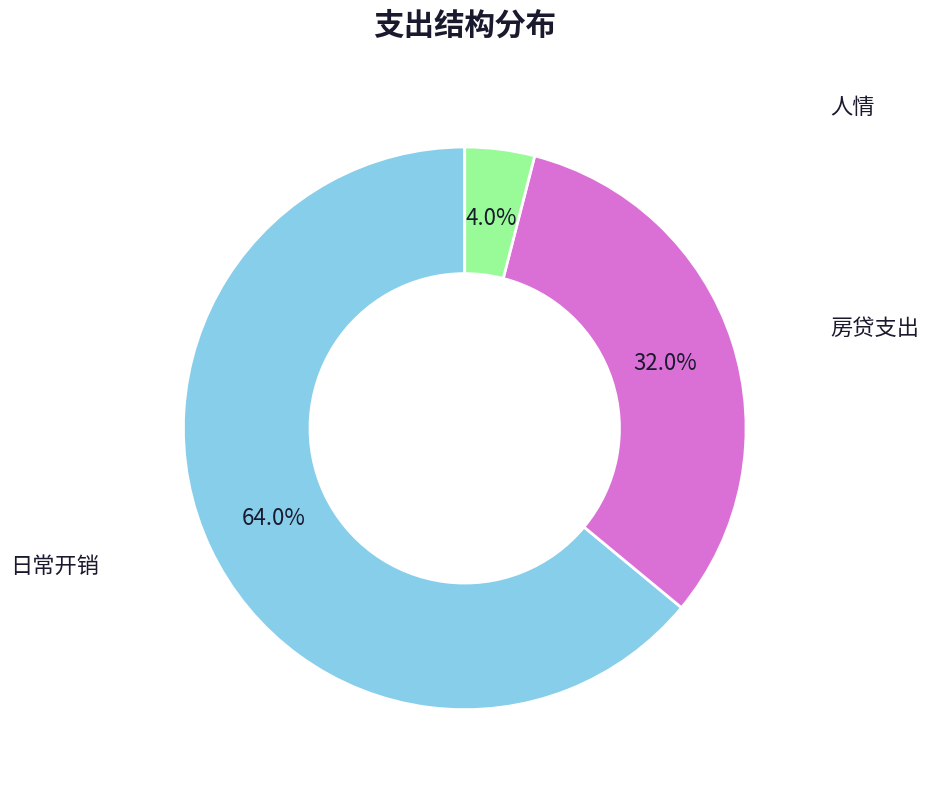

How many slices are in this pie chart?

3